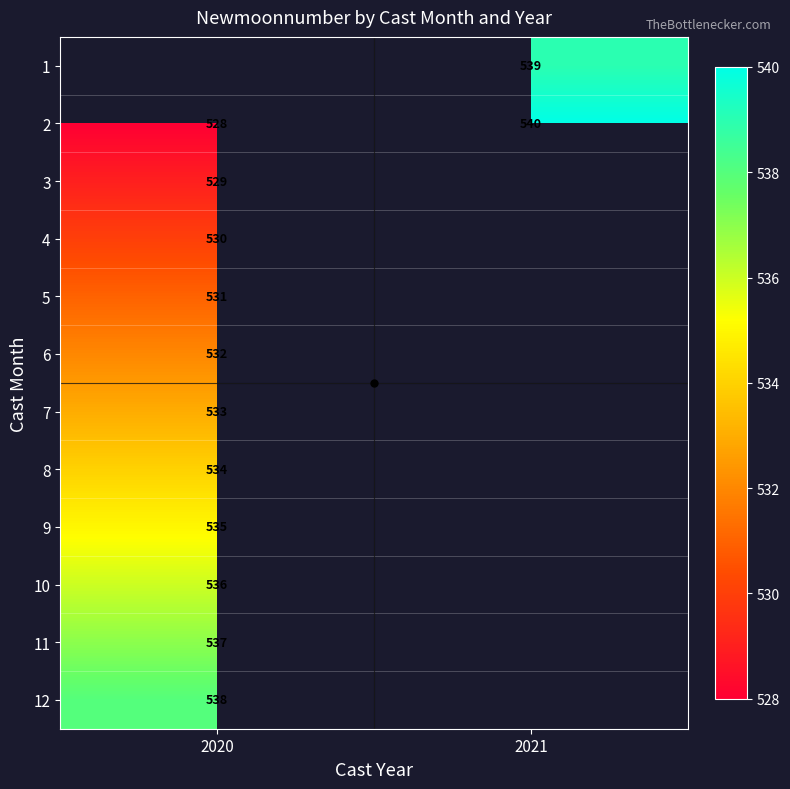

Is the value of 12 at 2020 greater than the value of 10 at 2020?

Yes